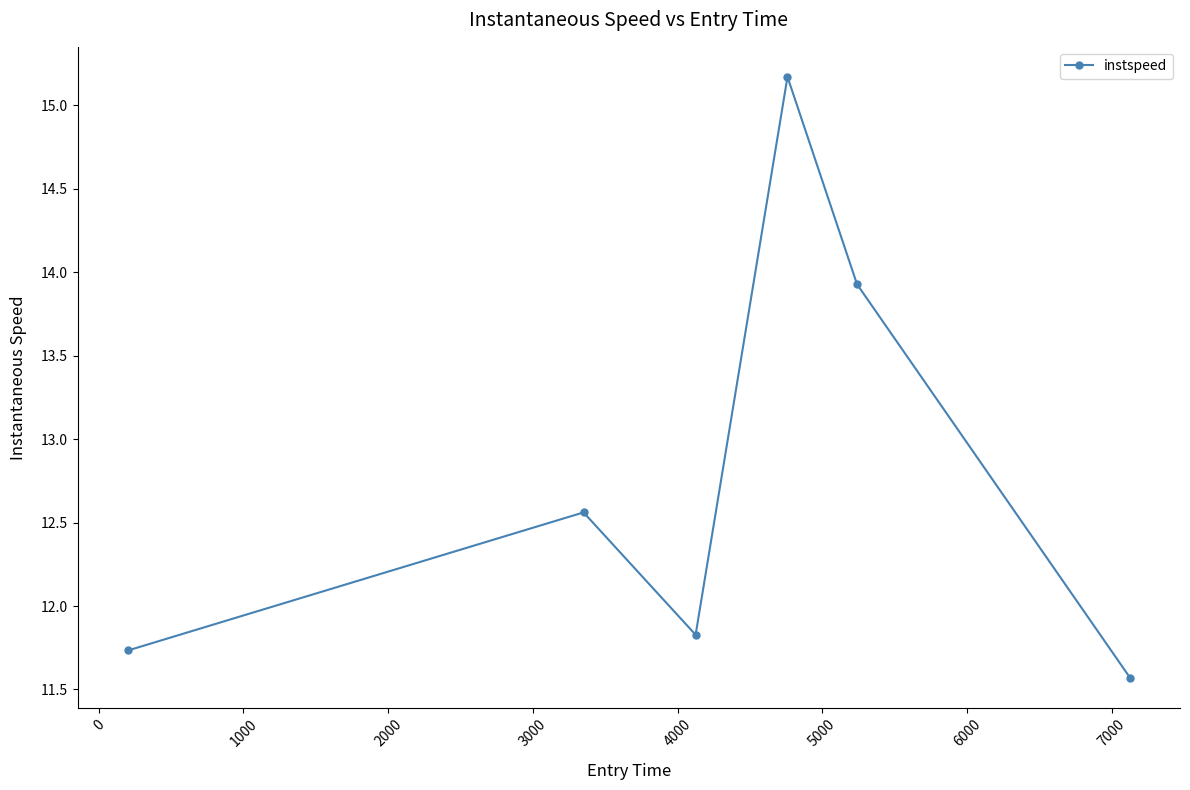

What is the value of the 2nd point from the left?

12.6